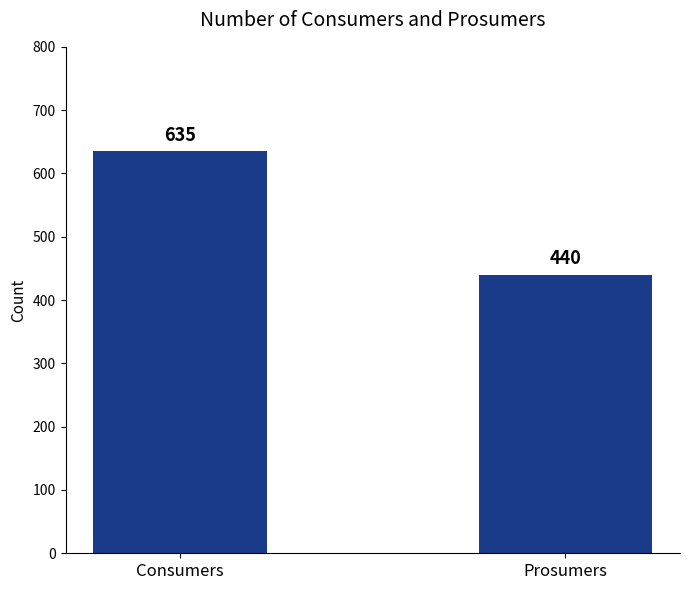

List the labels in order of value, smallest first.

Prosumers, Consumers